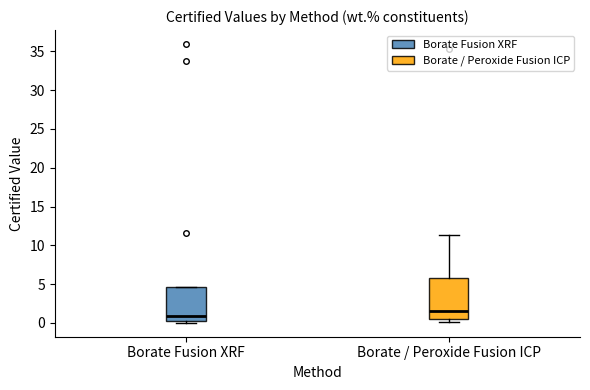

Reading left to right, read every box against the y-axis: the position of its median line, the range the box covers, and the ends of its whiskers. The values are not printed on the chart, so give them approximately, as read against the axis.

Borate Fusion XRF: median 1.0, box 0.0 to 4.5, whiskers 0.0 (just below the box's lower edge) to 4.5
Borate / Peroxide Fusion ICP: median 1.5, box 0.5 to 6.0, whiskers 0.0 to 11.5